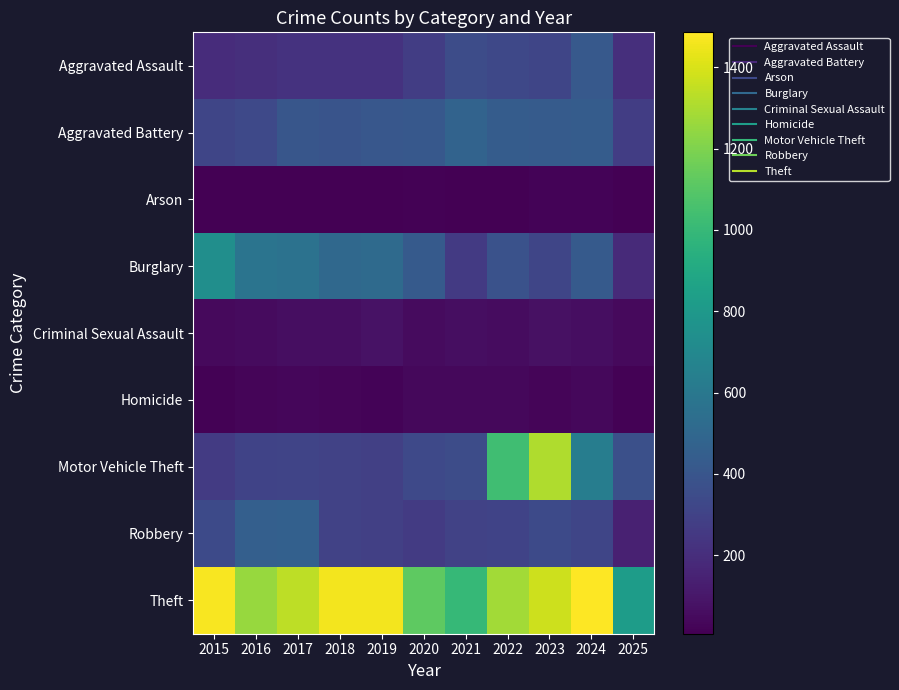

Reading left to right, list all the values displayed in this chart.

Aggravated Assault: 2015=194	2016=206	2017=225	2018=225	2019=223	2020=273	2021=352	2022=327	2023=318	2024=422	2025=208
Aggravated Battery: 2015=316	2016=336	2017=400	2018=389	2019=407	2020=415	2021=479	2022=439	2023=431	2024=438	2025=274
Arson: 2015=9	2016=7	2017=10	2018=7	2019=12	2020=17	2021=12	2022=12	2023=19	2024=20	2025=8
Burglary: 2015=738	2016=576	2017=562	2018=506	2019=517	2020=425	2021=261	2022=379	2023=316	2024=426	2025=181
Criminal Sexual Assault: 2015=46	2016=50	2017=62	2018=60	2019=77	2020=48	2021=62	2022=55	2023=73	2024=61	2025=45
Homicide: 2015=15	2016=26	2017=33	2018=25	2019=22	2020=41	2021=38	2022=38	2023=28	2024=36	2025=13
Motor Vehicle Theft: 2015=263	2016=304	2017=312	2018=298	2019=290	2020=333	2021=348	2022=1031	2023=1310	2024=635	2025=370
Robbery: 2015=337	2016=454	2017=460	2018=301	2019=287	2020=263	2021=300	2022=304	2023=340	2024=315	2025=144
Theft: 2015=1474	2016=1259	2017=1339	2018=1461	2019=1459	2020=1120	2021=998	2022=1279	2023=1373	2024=1486	2025=823